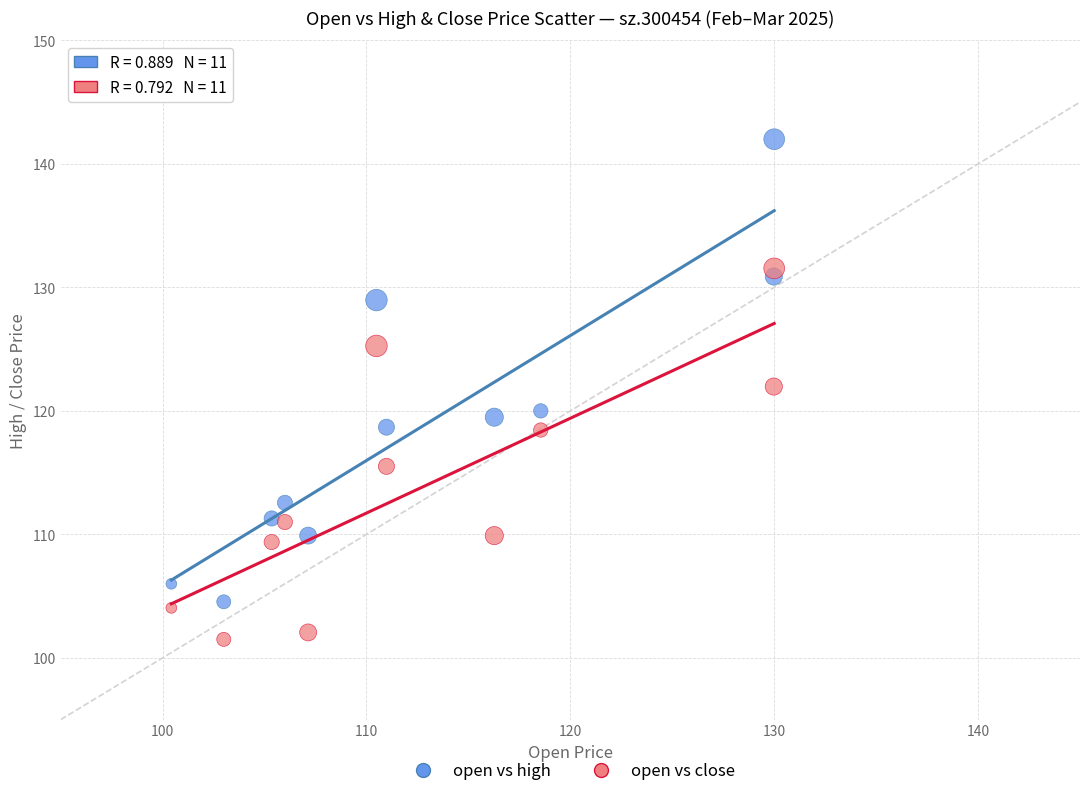

Across all data points, what is the range of Y values (max minus min)?

40.5